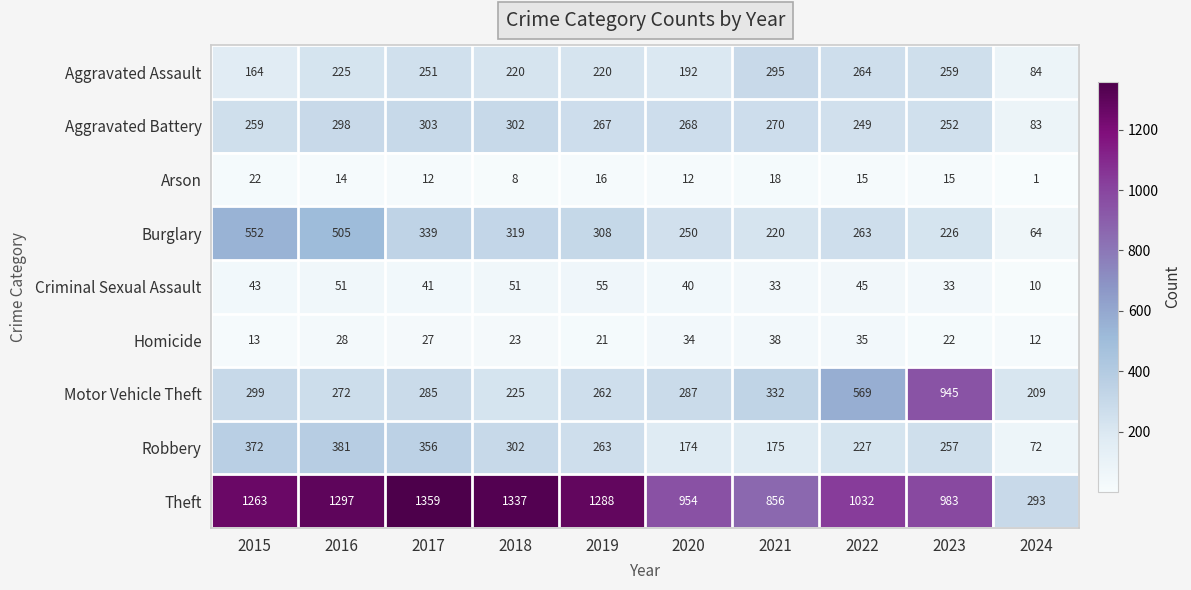

What is the difference between the maximum and minimum values in the Motor Vehicle Theft series?

736